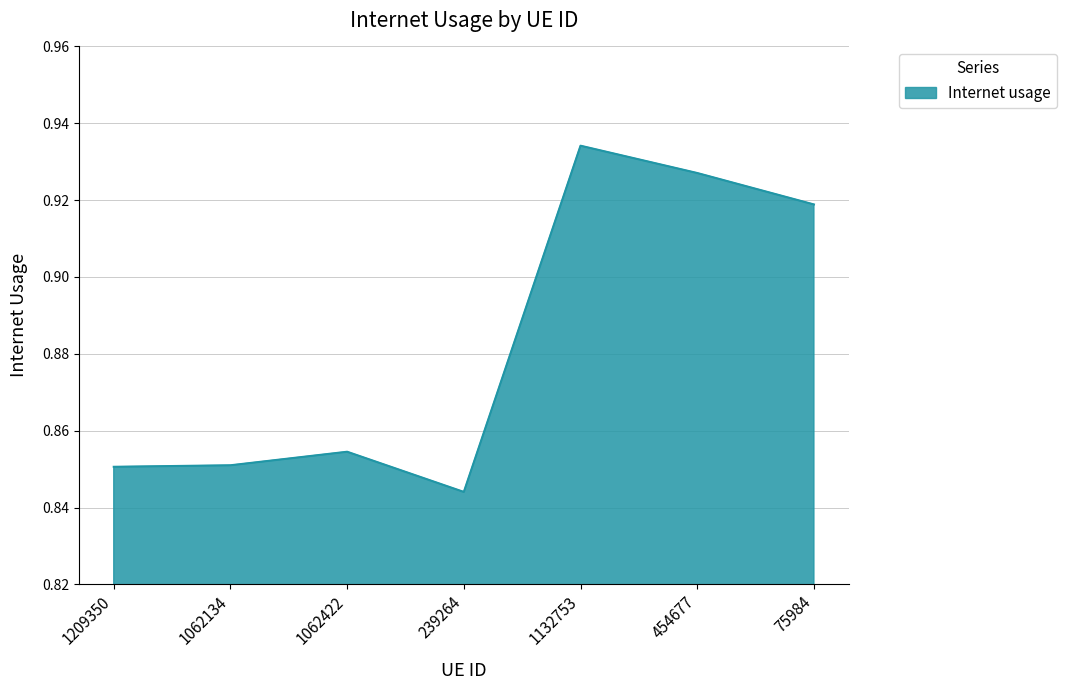

What position from the left is 1209350?

1